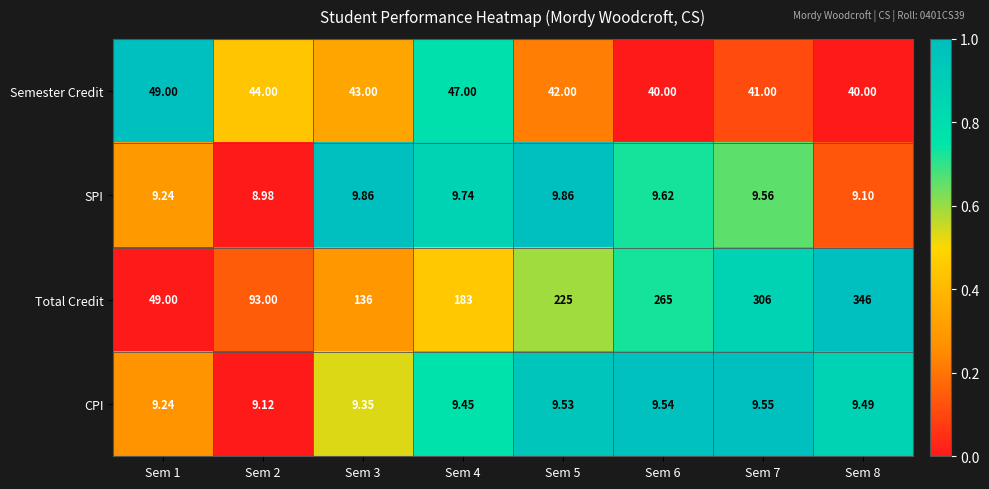

Which series has the widest spread of values?

Total Credit